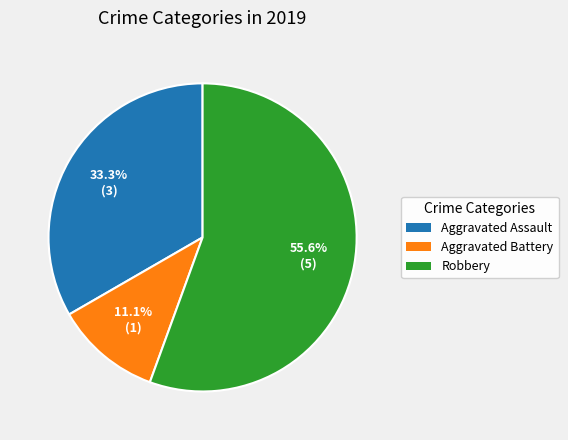

To the nearest percent, what is the combined percentage of Robbery and Aggravated Assault?

89%